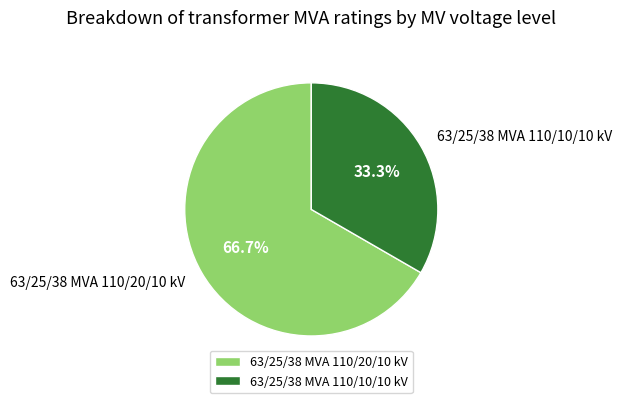

How many segments does this pie chart have?

2